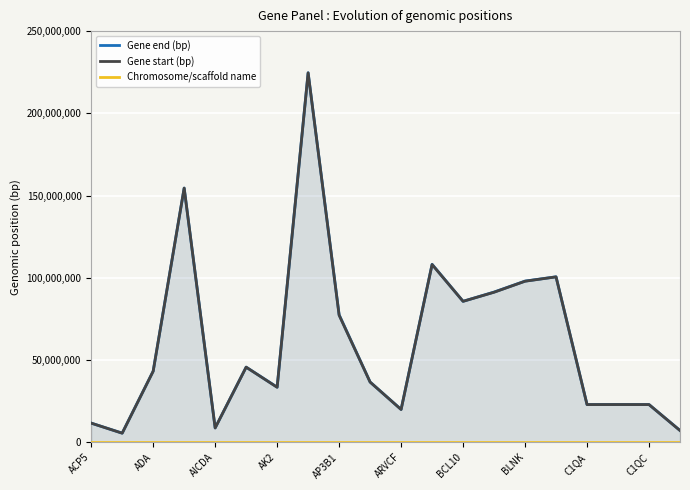

What is the highest value of the Gene end (bp) series?

224702744